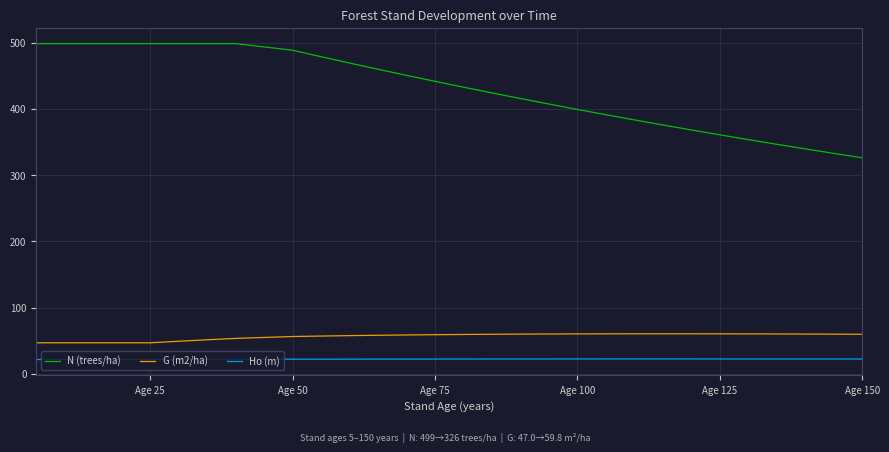

Which series has the largest range (max minus min)?

N (trees/ha)